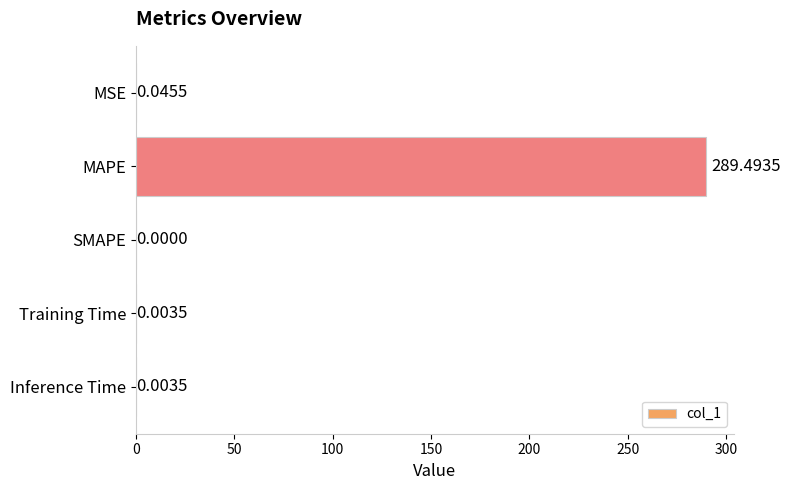

How many series are shown in this chart?

1